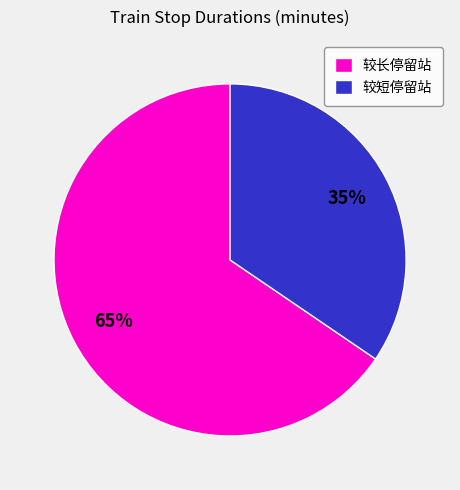

True or false: 较短停留站 accounts for 35% of the total.

True